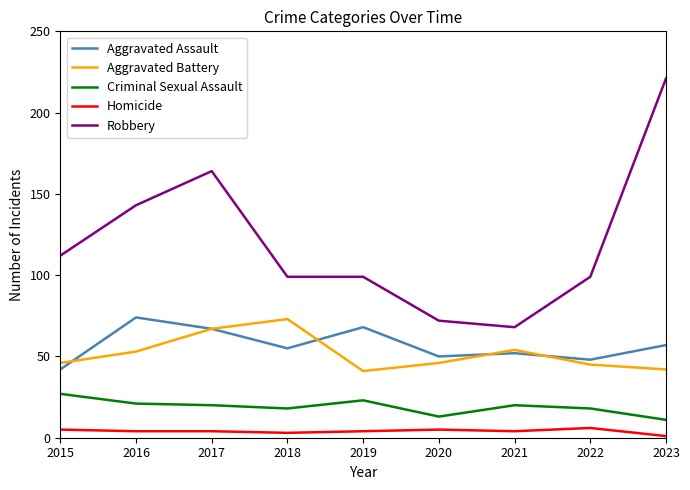

Is this an area chart (filled region under the line)?

No